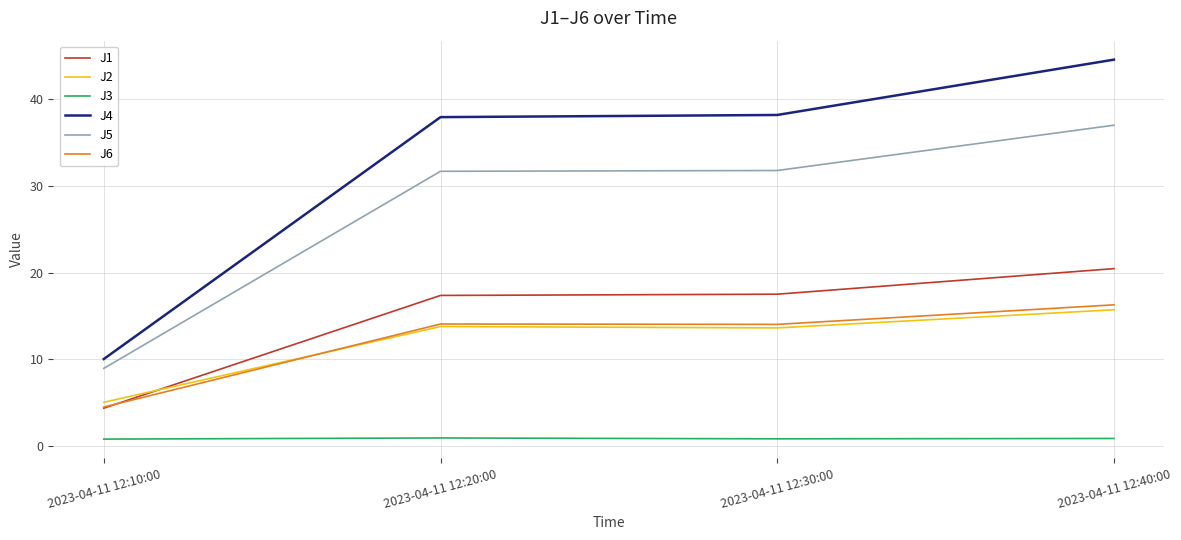

At which label does J2 reach its peak?

2023-04-11 12:40:00